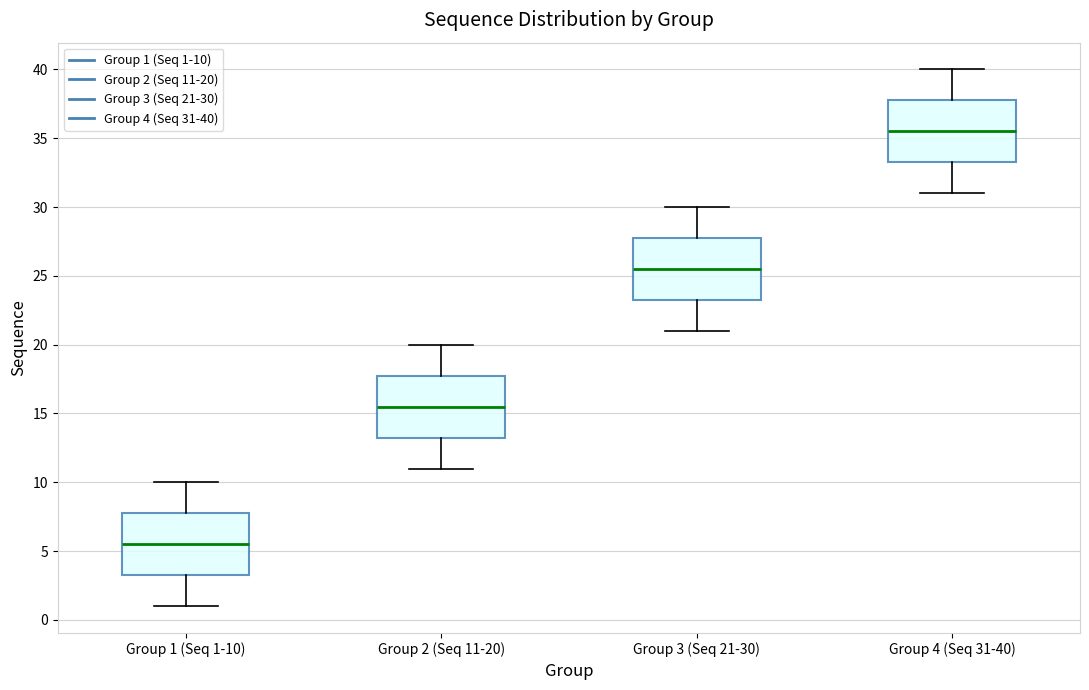

Where does the upper whisker of the box for Group 1 (Seq 1-10) end on the y-axis? The values are not printed on the chart, so give them approximately, as read against the axis.

10.0